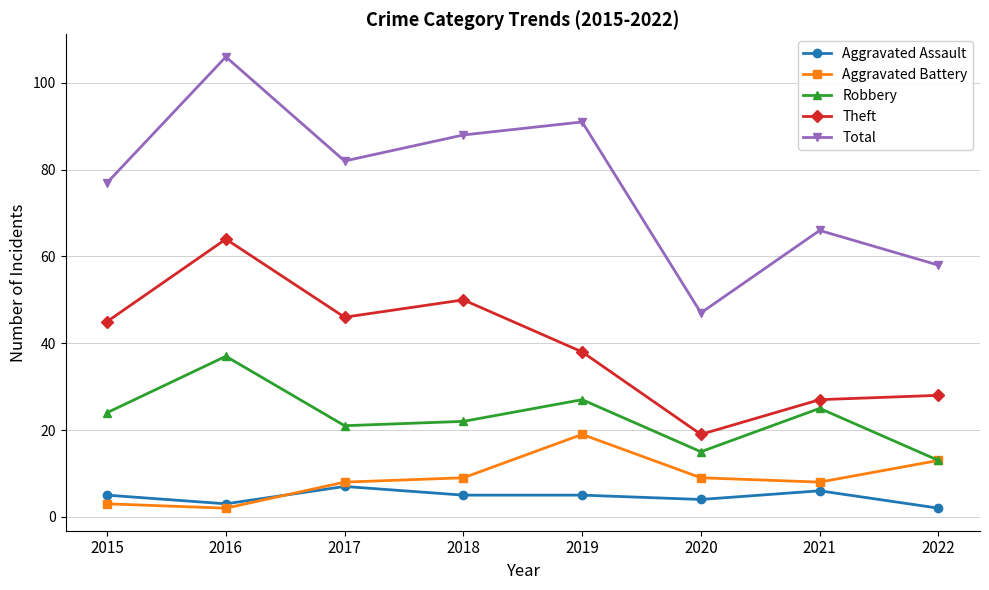

What is the smallest value displayed?

2